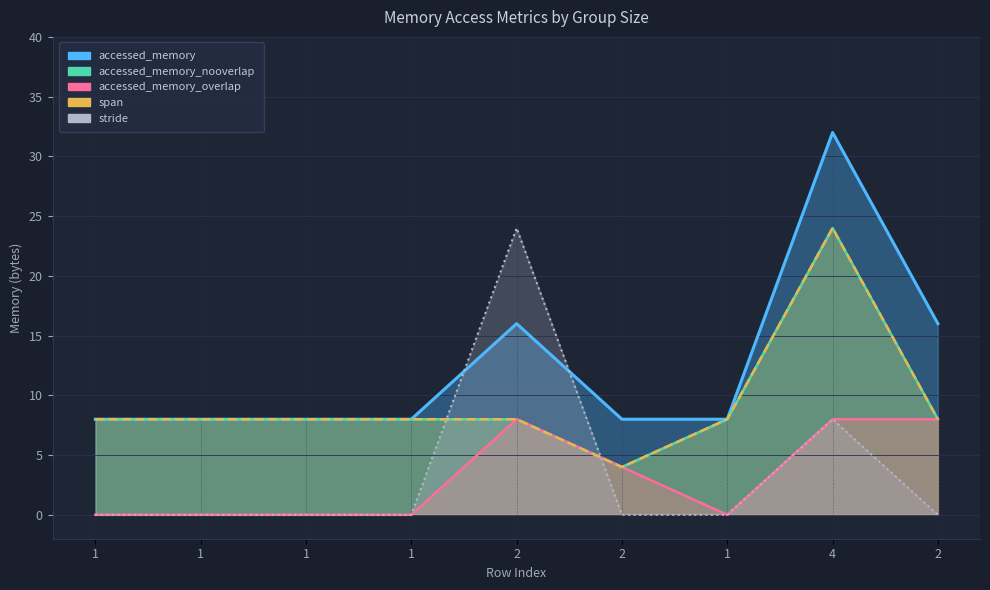

How many data points in span are above 8?

1